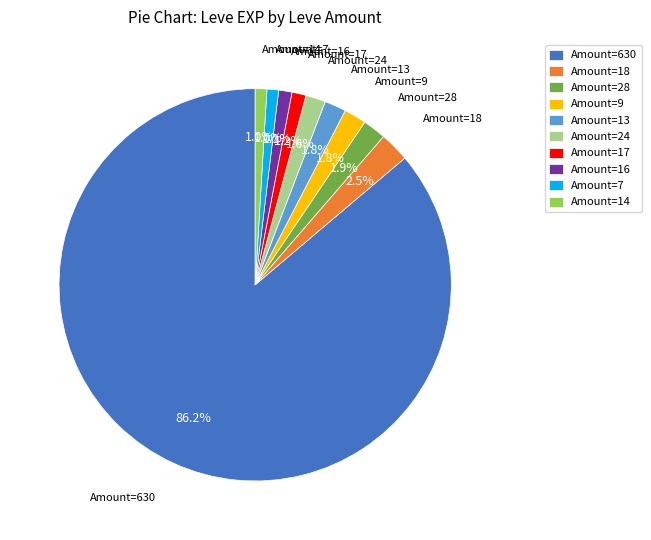

Is the sum of Amount=18 and Amount=16 greater than half?

No